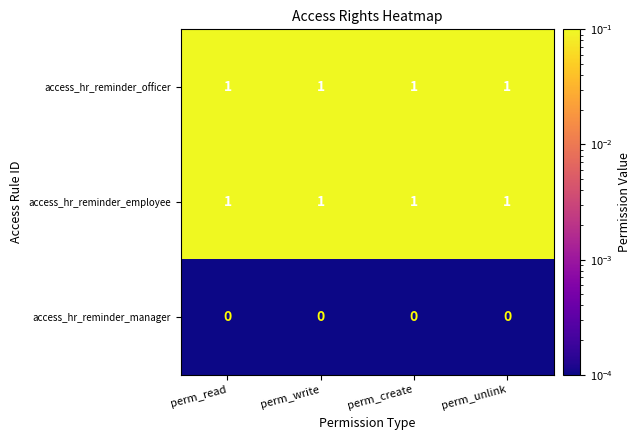

Is the value of access_hr_reminder_employee at perm_unlink greater than the value of access_hr_reminder_manager at perm_unlink?

Yes